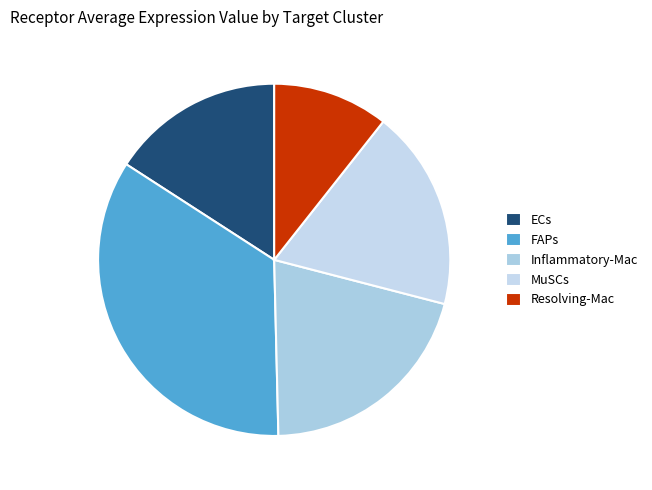

What percentage is the ECs slice, to the nearest percent?

16%